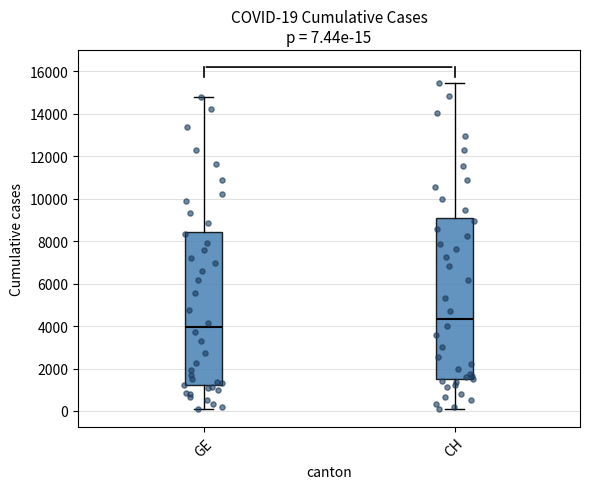

Which box is the tallest, from its lower edge to its upper edge?

CH